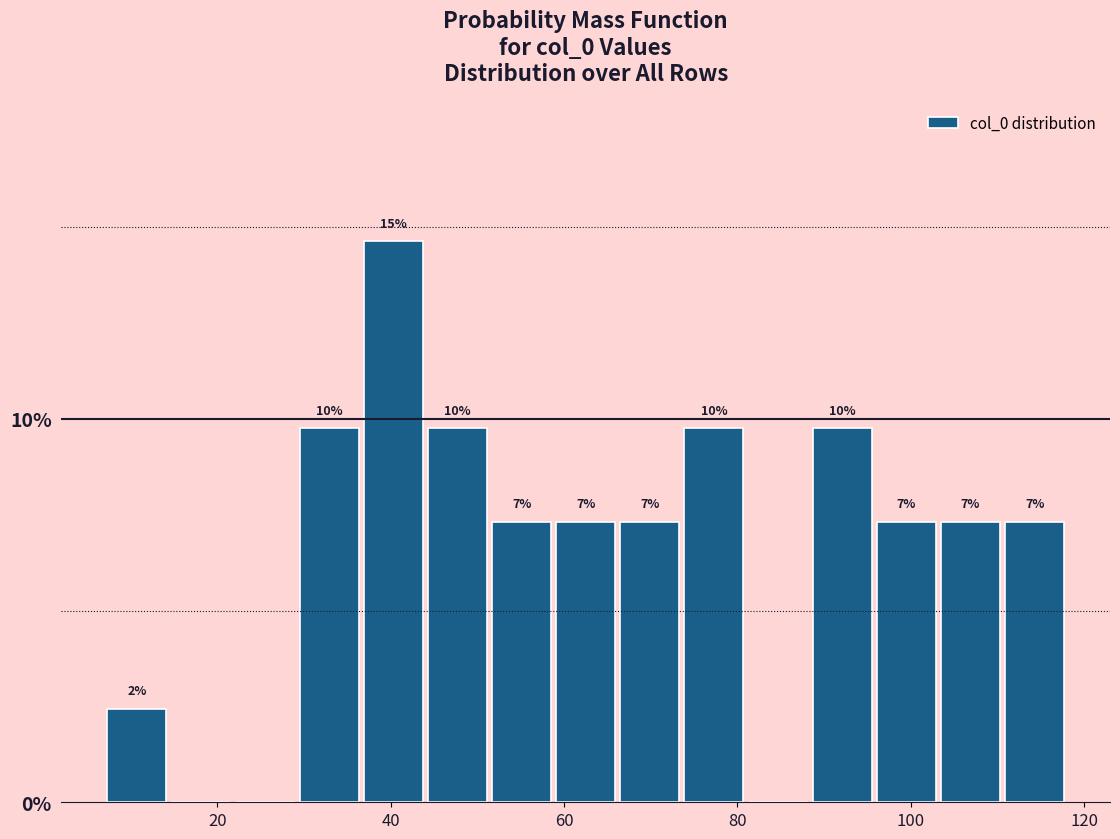

Around what value on the x-axis is the tallest bar? Give the approximate position of its centre, as read against the axis.

40